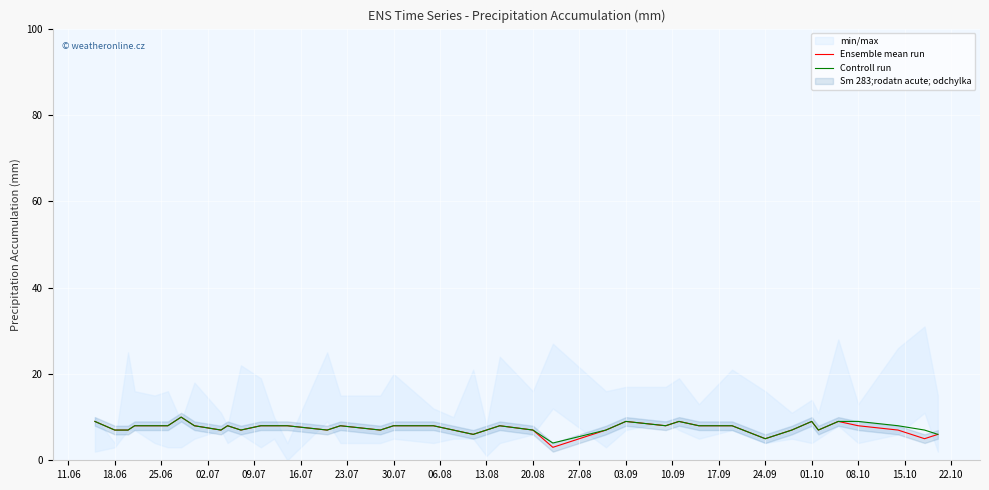

Rank the series by their average value, from lowest to highest.

Ensemble mean run, Controll run